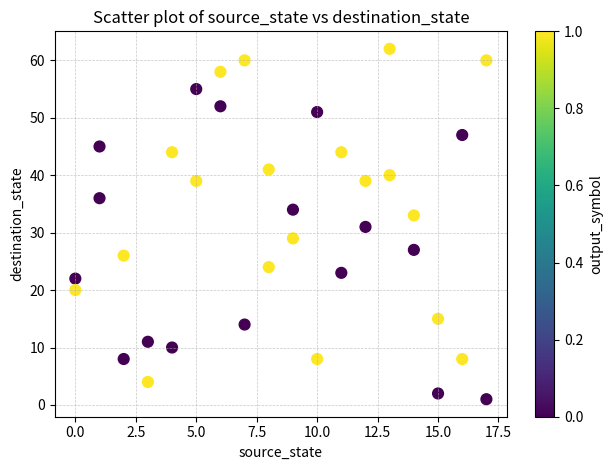

What is the range of Y values (max minus min)?

61